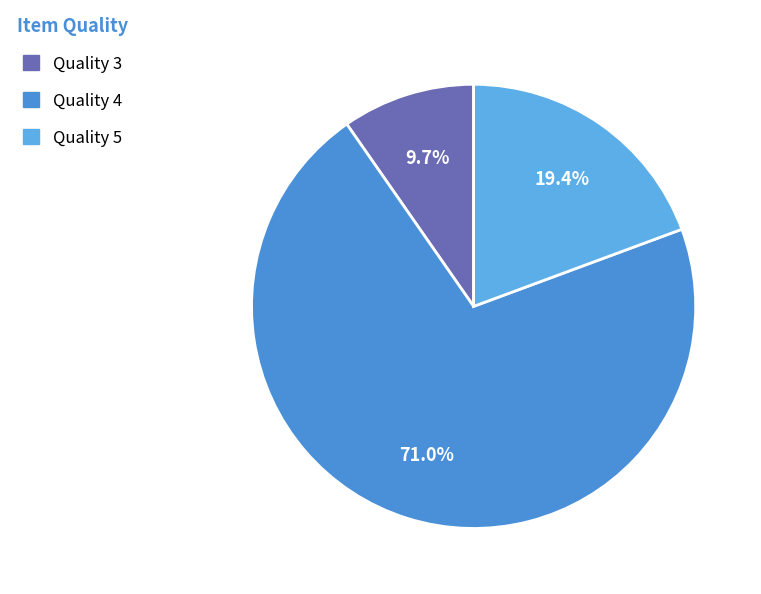

To the nearest percent, what is the average slice percentage?

33%